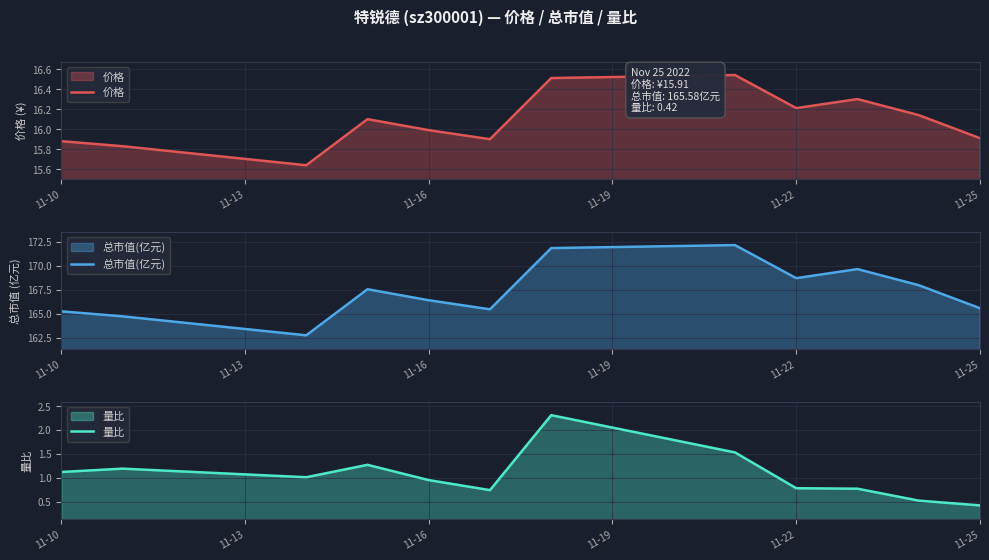

What are all the series names shown in the legend?

价格, 总市值(亿元), 量比